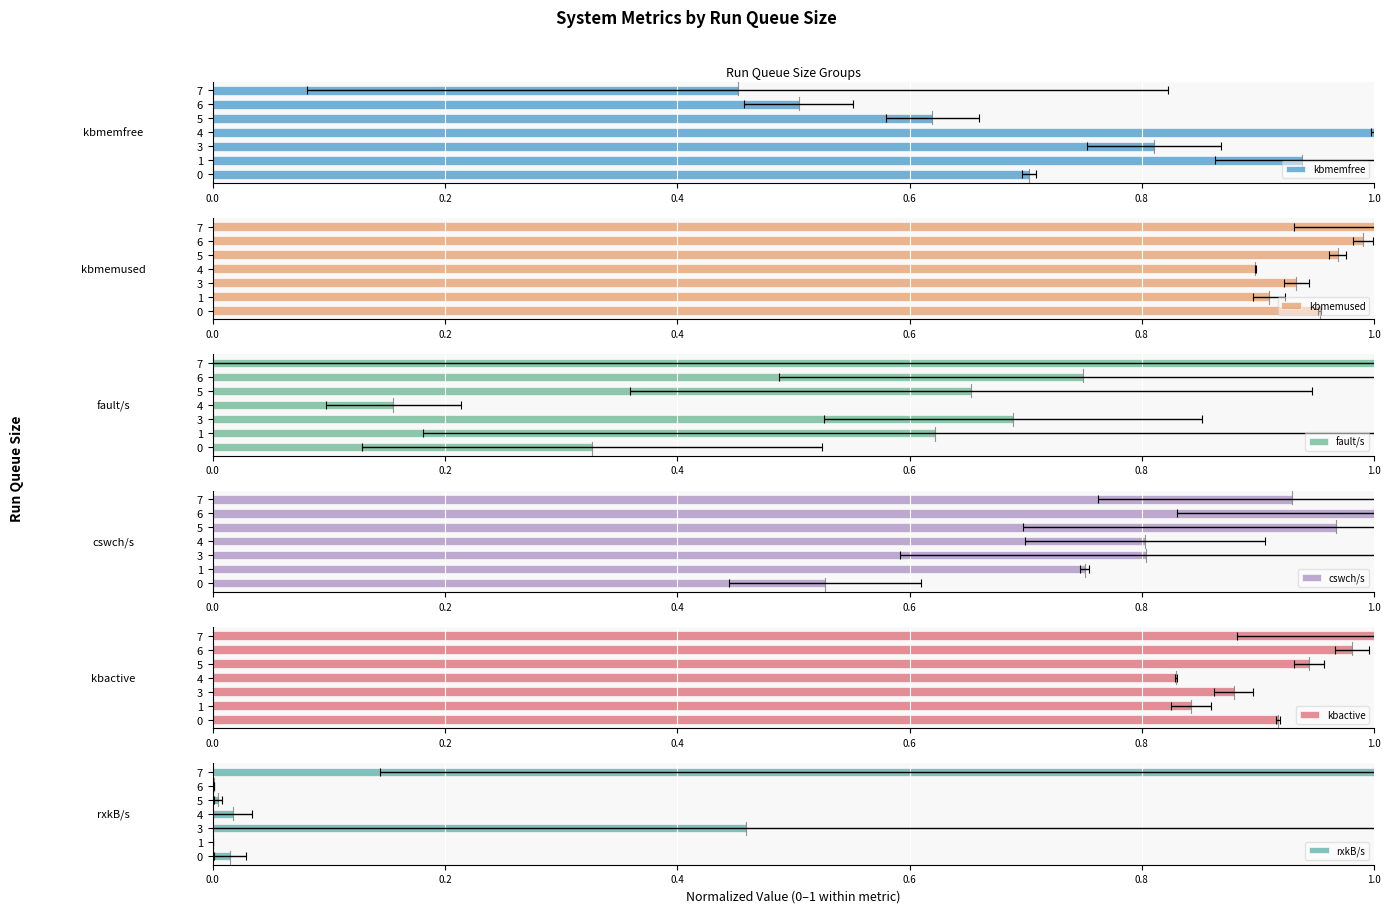

What is the total value across all series at 5?

4.2